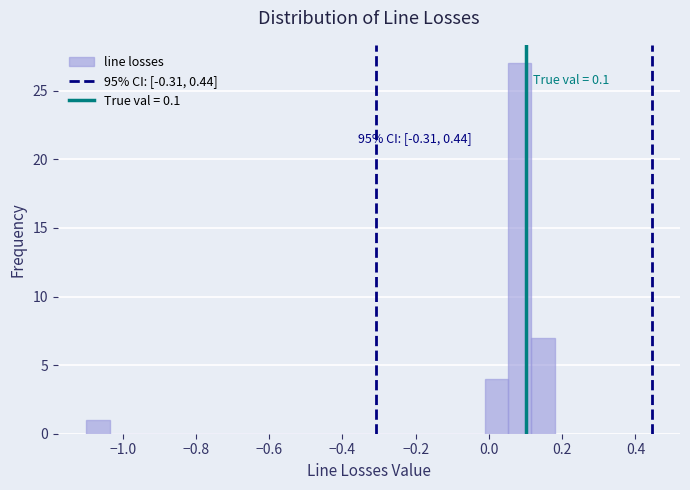

Read against the x-axis, roughly where is the centre of the tallest bar?

0.08